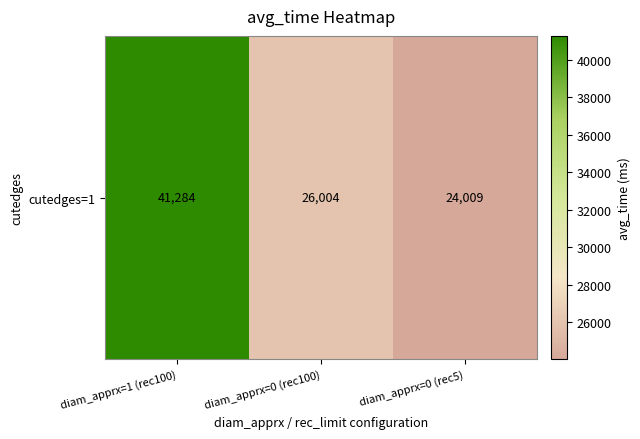

What is the average value?

30432